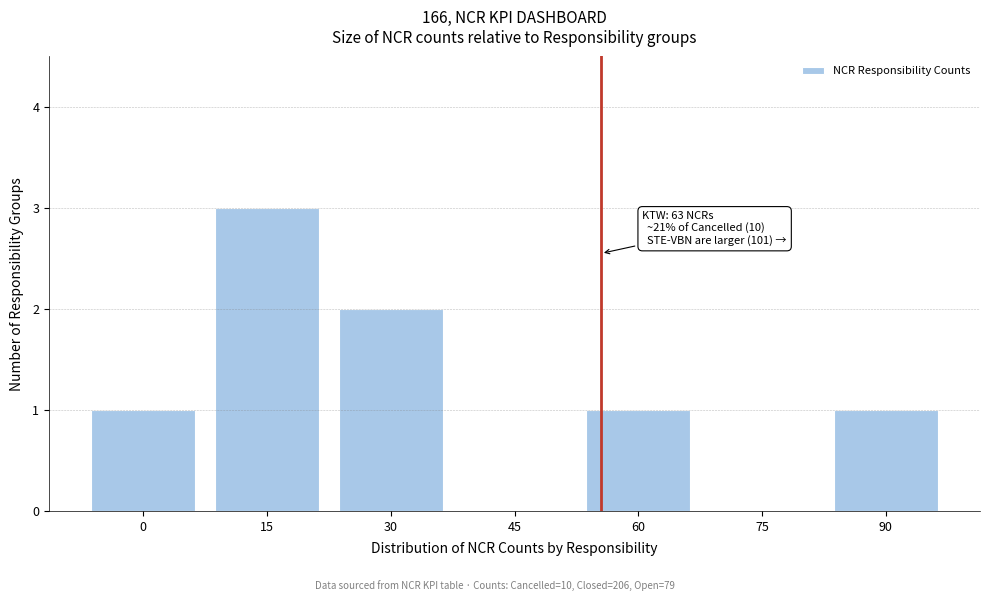

Reading left to right, list all the values displayed in this chart.

0=1	15=3	30=2	45=0	60=1	75=0	90=1